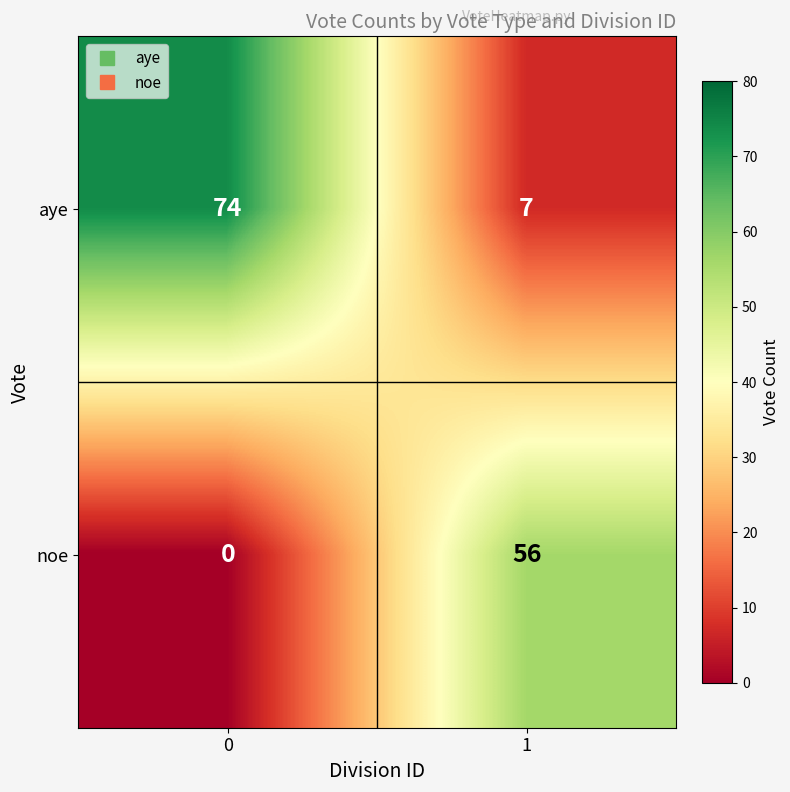

Reading left to right, list all the values displayed in this chart.

aye: 74	7
noe: 0	56